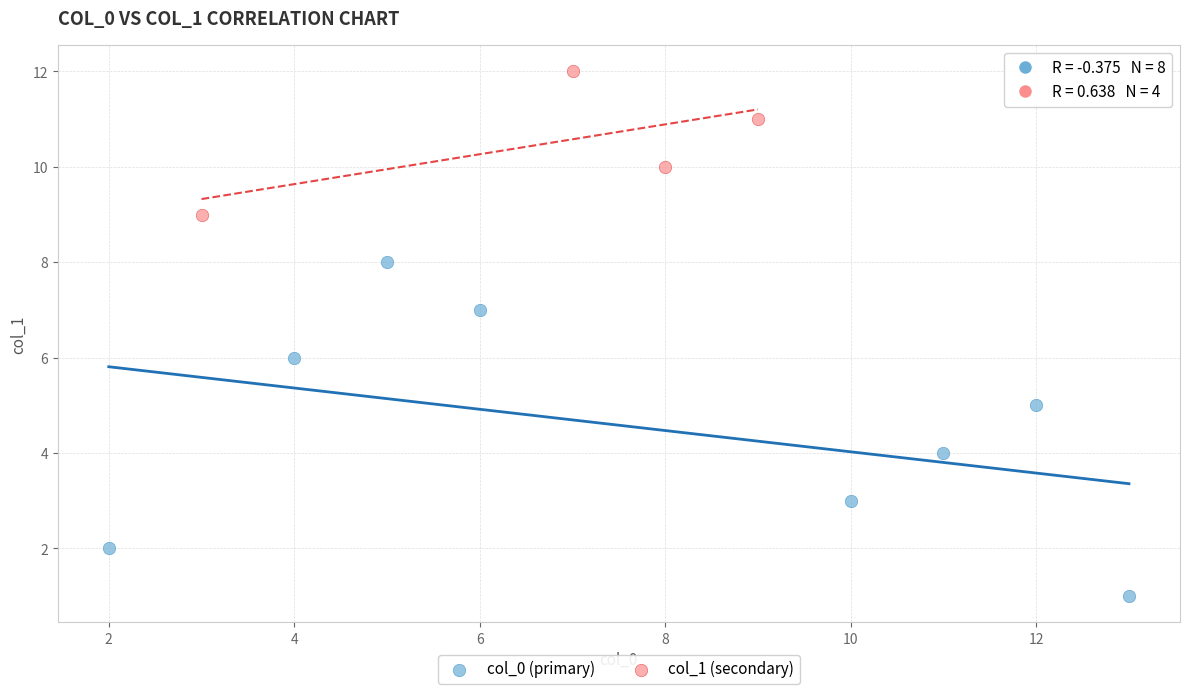

Which series reaches the minimum Y coordinate?

col_0 (primary)